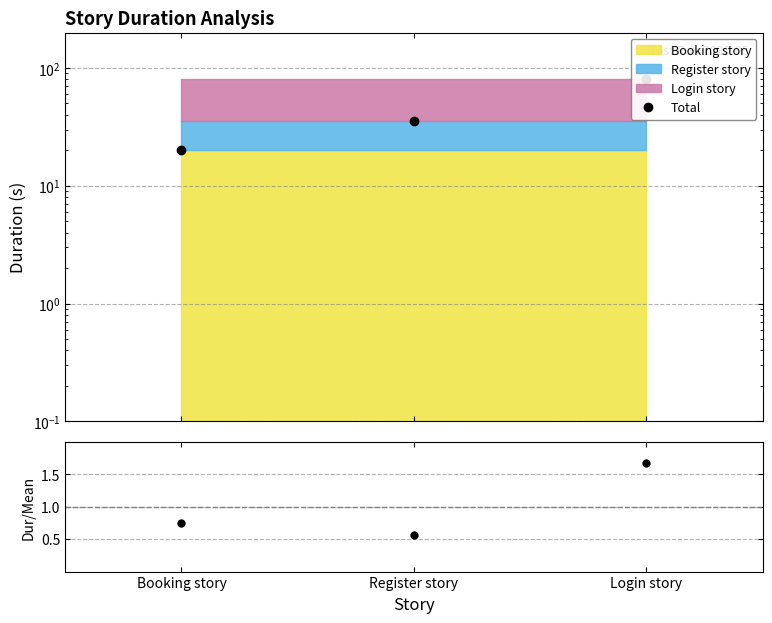

What is the value of the Total point at the 2nd from the left?

35.4